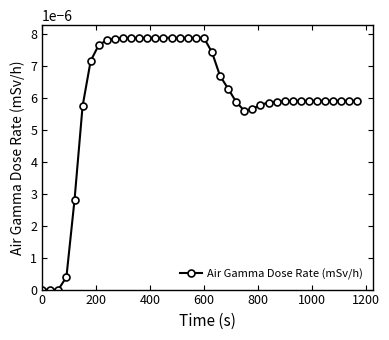

Count the number of data series in this chart.

1